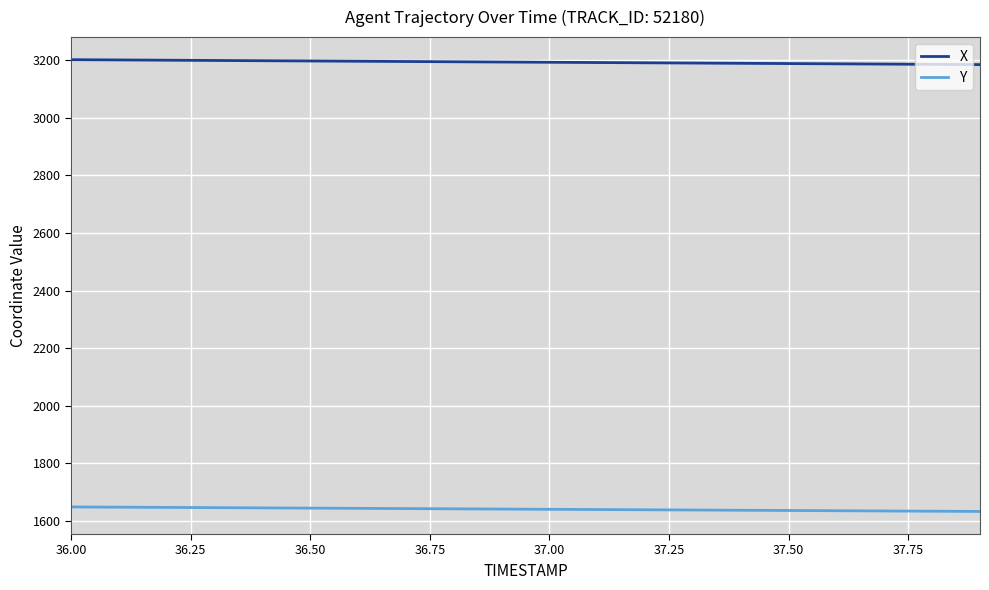

Rank the series by their maximum value, from lowest to highest.

Y, X